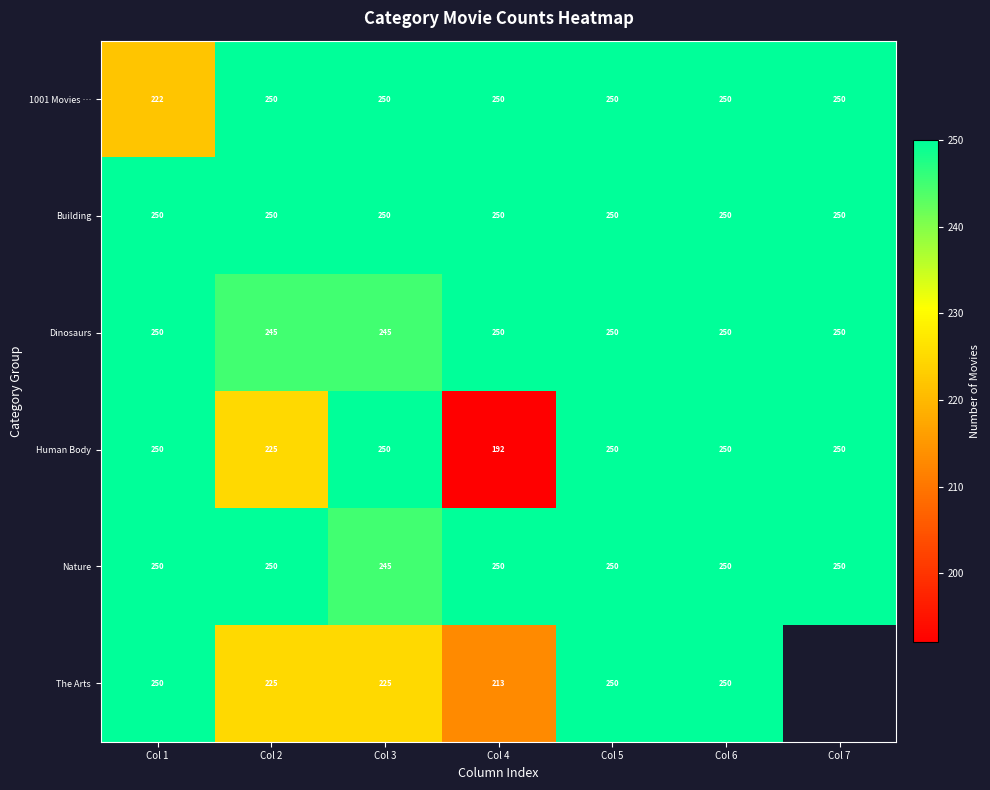

What is the difference between the maximum and minimum values in the Dinosaurs series?

5